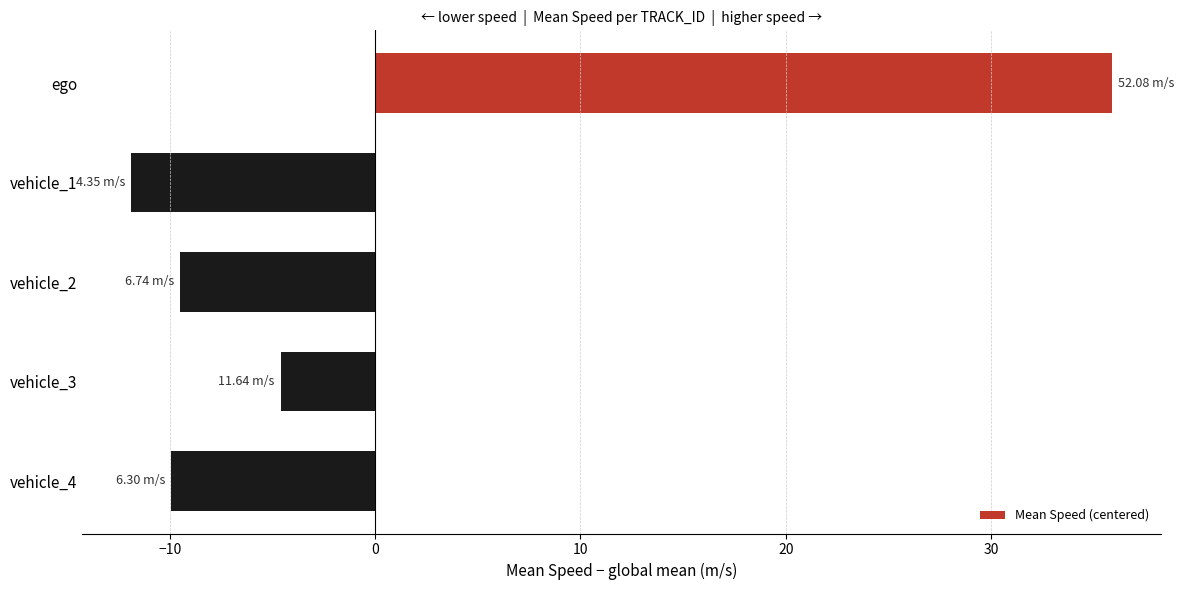

What is the difference between the second highest and minimum values?

7.3